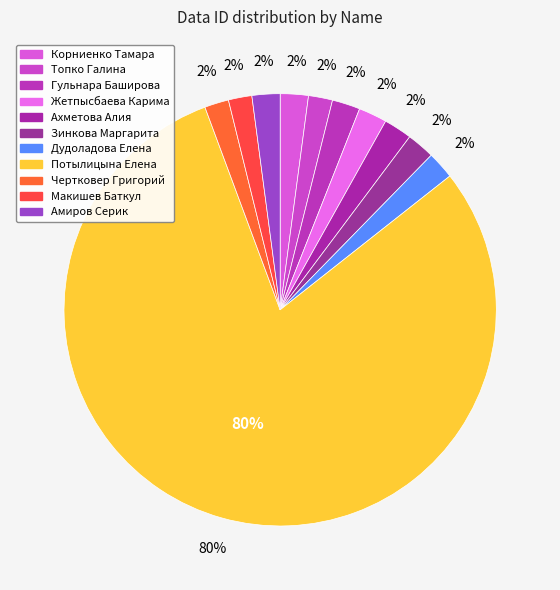

True or false: Чертковер Григорий accounts for 2% of the total.

True